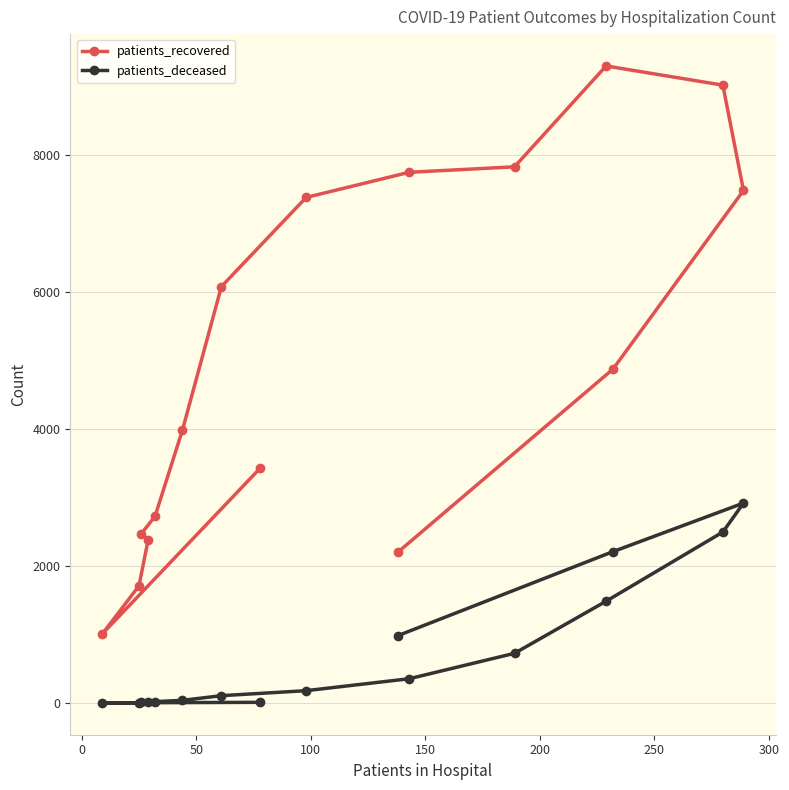

What is the maximum value for patients_deceased?

2917